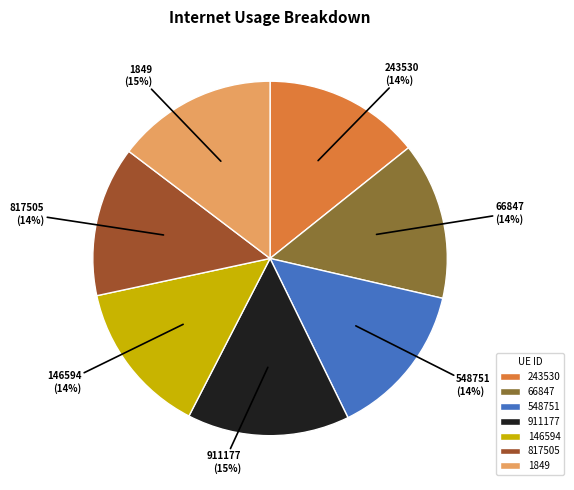

Combined, do 1849 and 243530 account for over 50%?

No